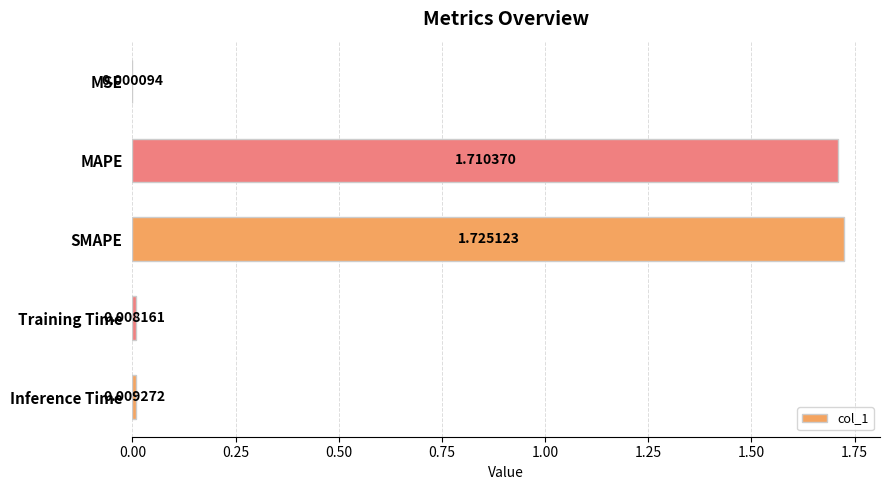

What is the change in value from MSE to SMAPE?

+1.7